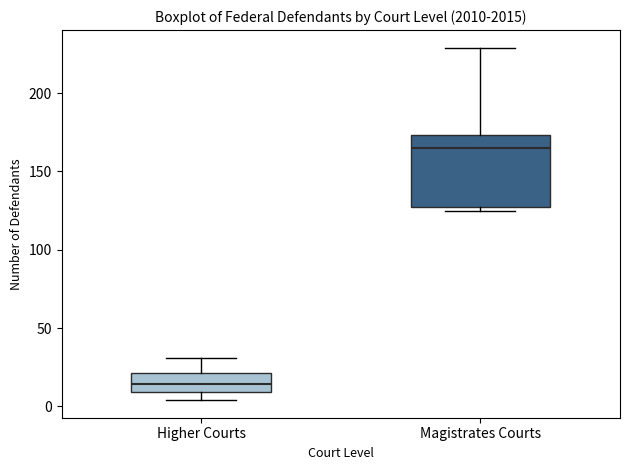

Which box is the tallest, from its lower edge to its upper edge?

Magistrates Courts